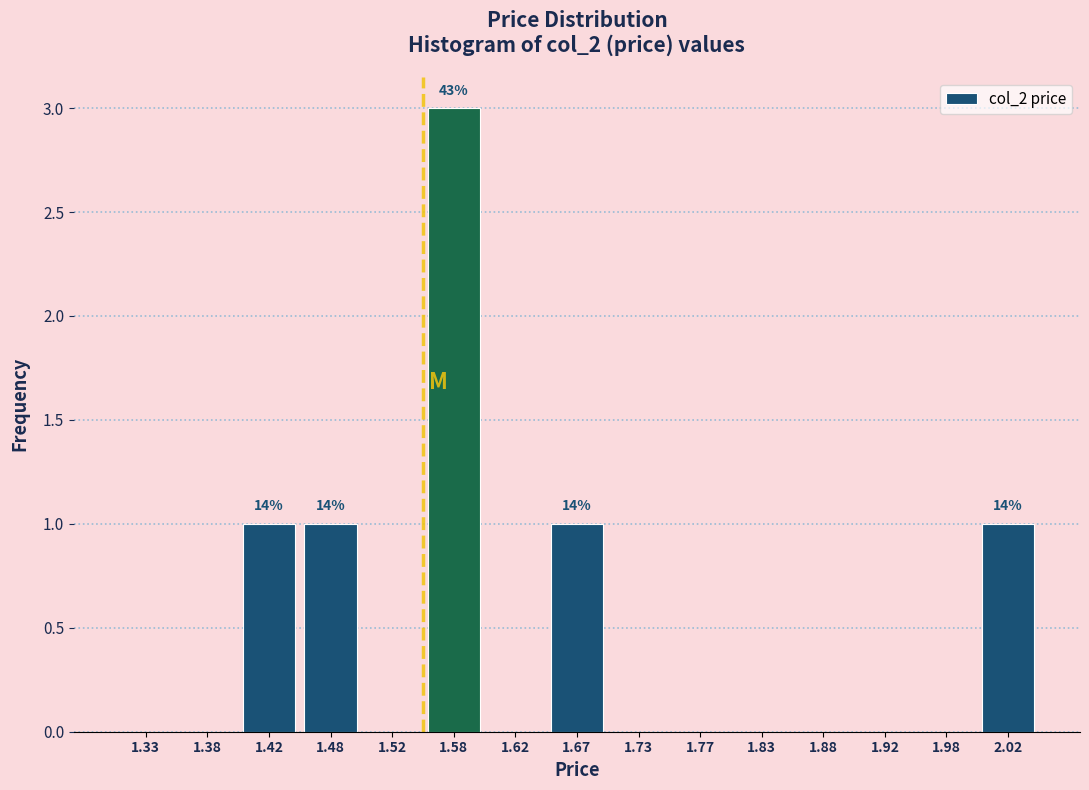

Over which range of the x-axis is the bar tallest?

1.55 to 1.60